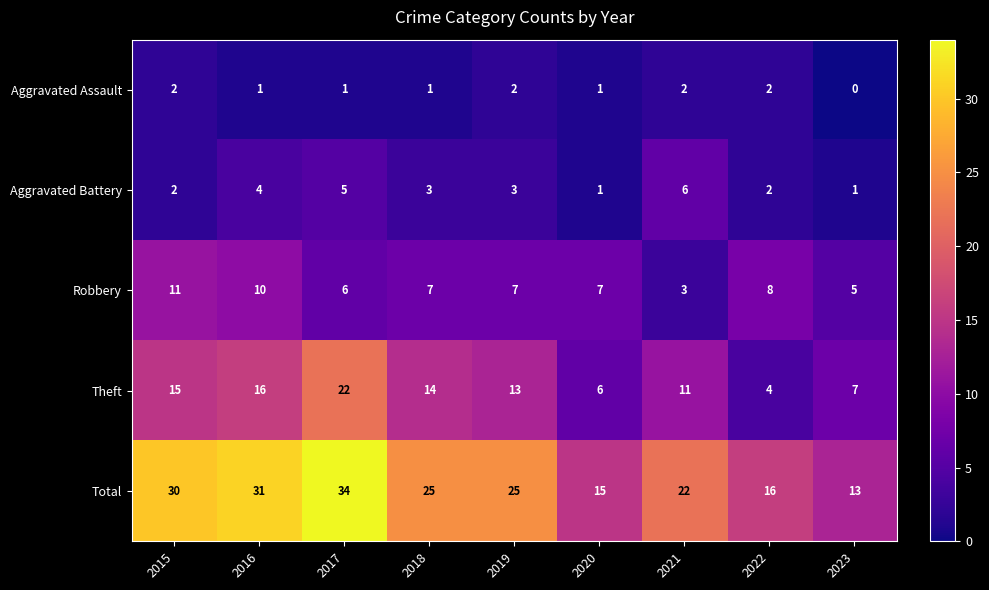

What is the approximate value of Total at 2022, to the nearest 10?

20